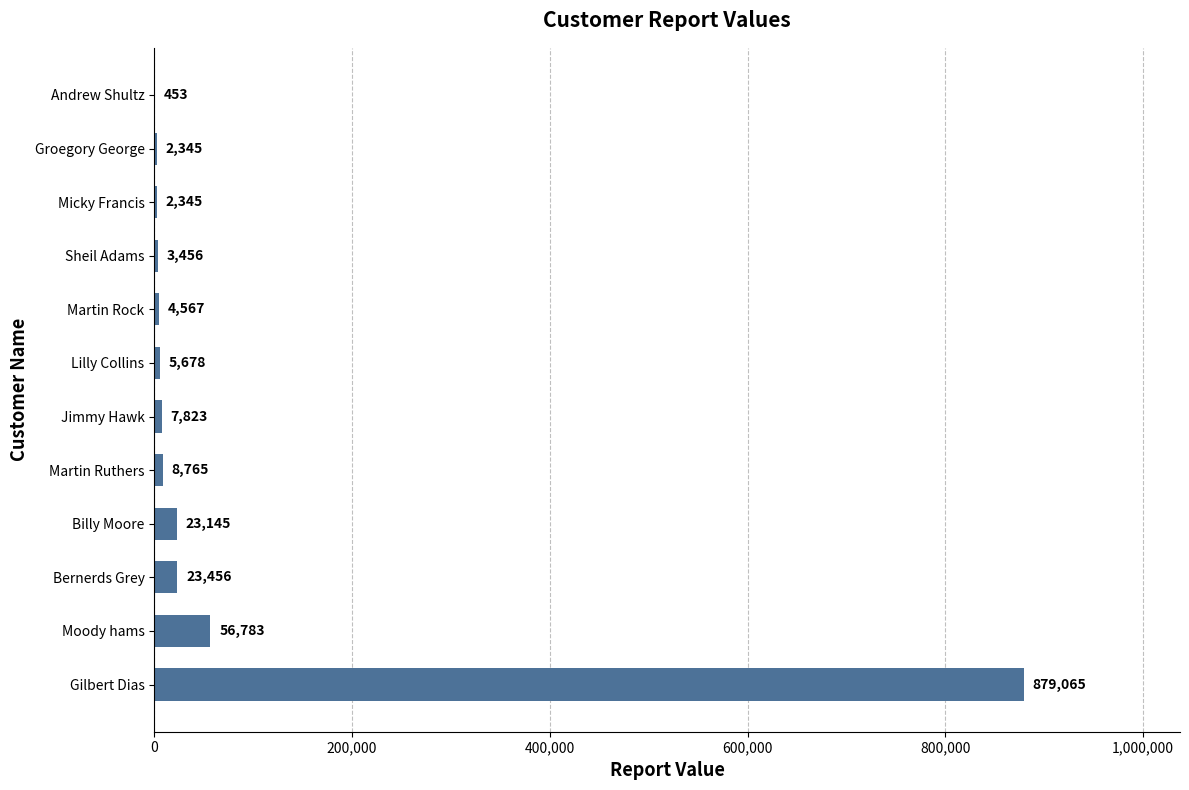

Approximately how many times larger is the value at Gilbert Dias compared to Sheil Adams?

254.4